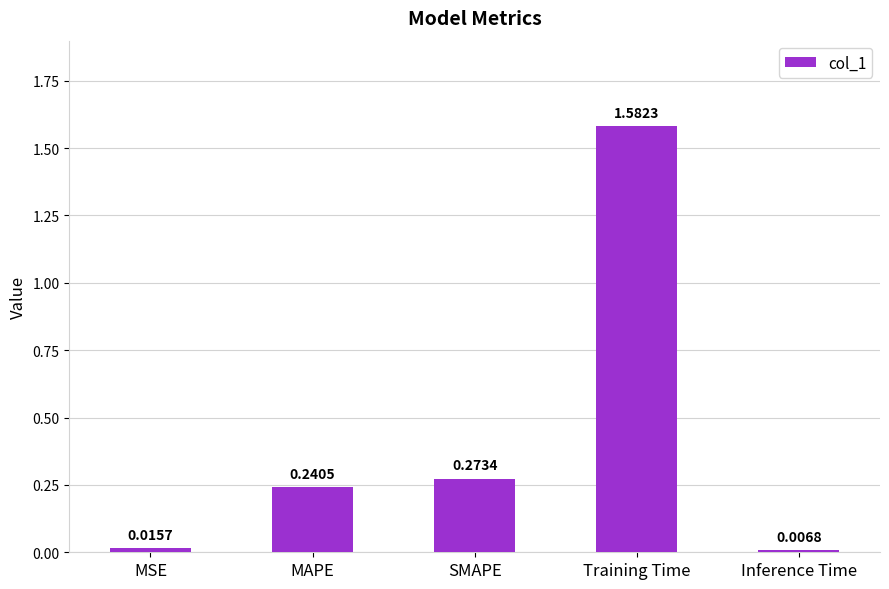

List the labels in order of value, smallest first.

Inference Time, MSE, MAPE, SMAPE, Training Time